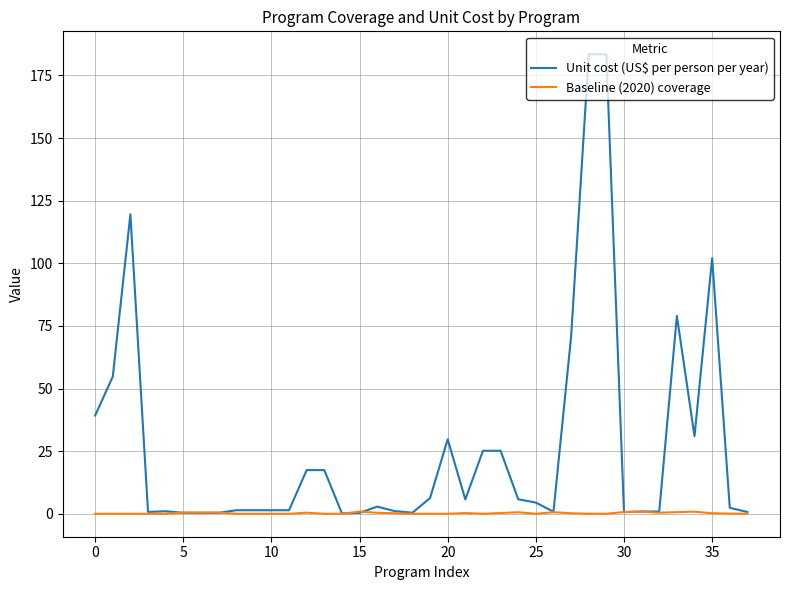

Which series has the widest spread of values?

Unit cost (US$ per person per year)